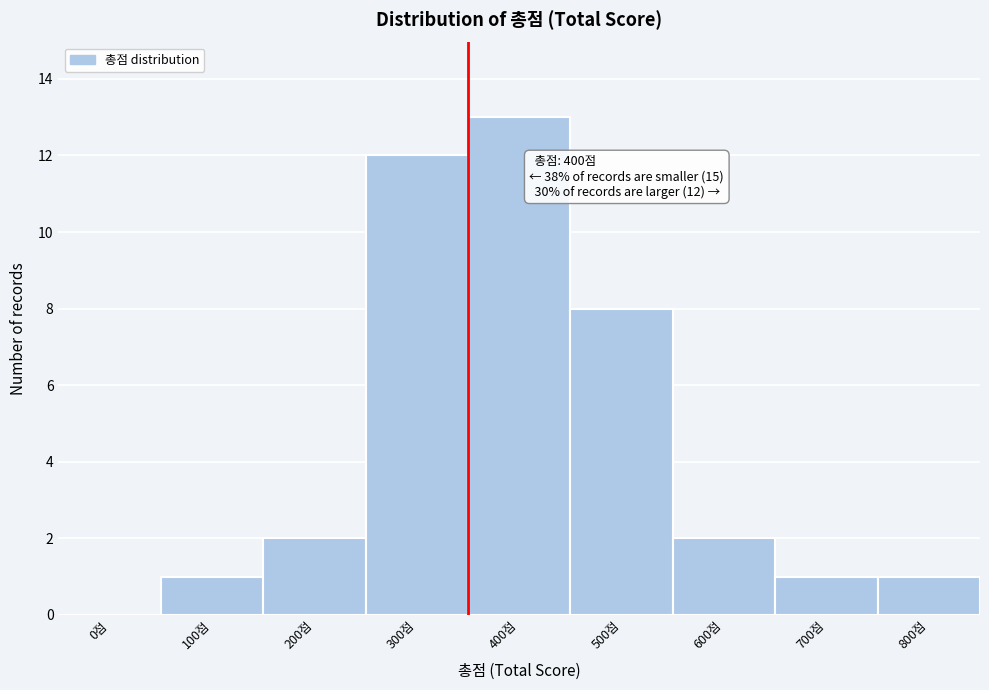

Reading right to left, extract all data points from this chart.

800점=1	700점=1	600점=2	500점=8	400점=13	300점=12	200점=2	100점=1	0점=0